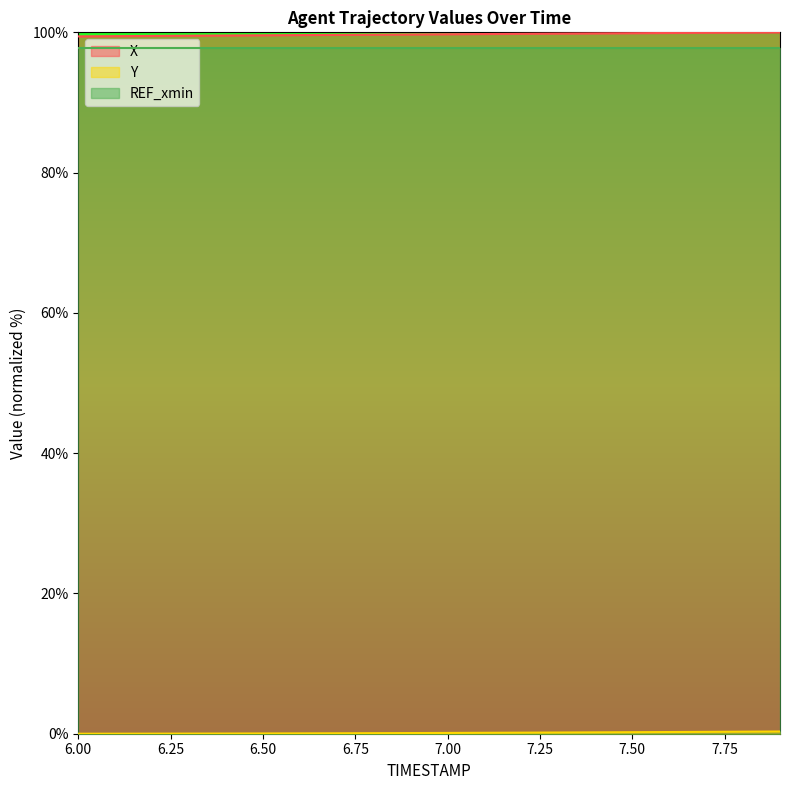

What is the spread (max minus min) of values at 7.00?

99.6